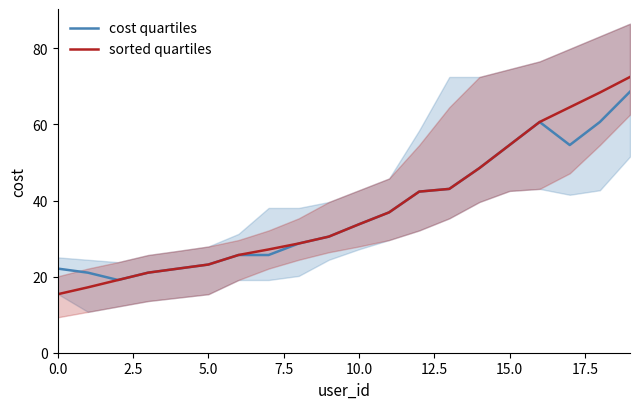

What is the minimum value for cost quartiles?

19.1